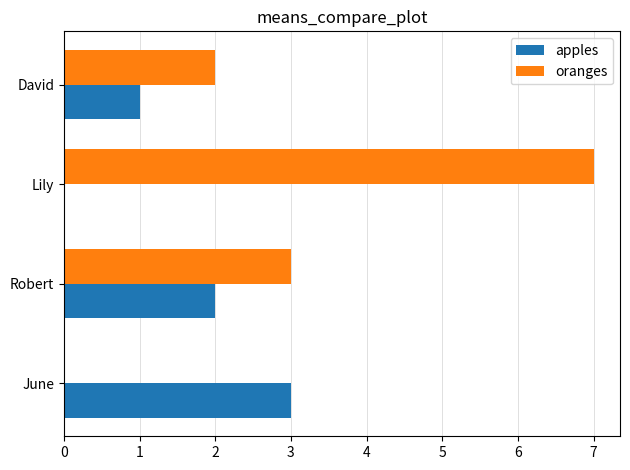

True or false: apples has a value of 2 at Robert.

True